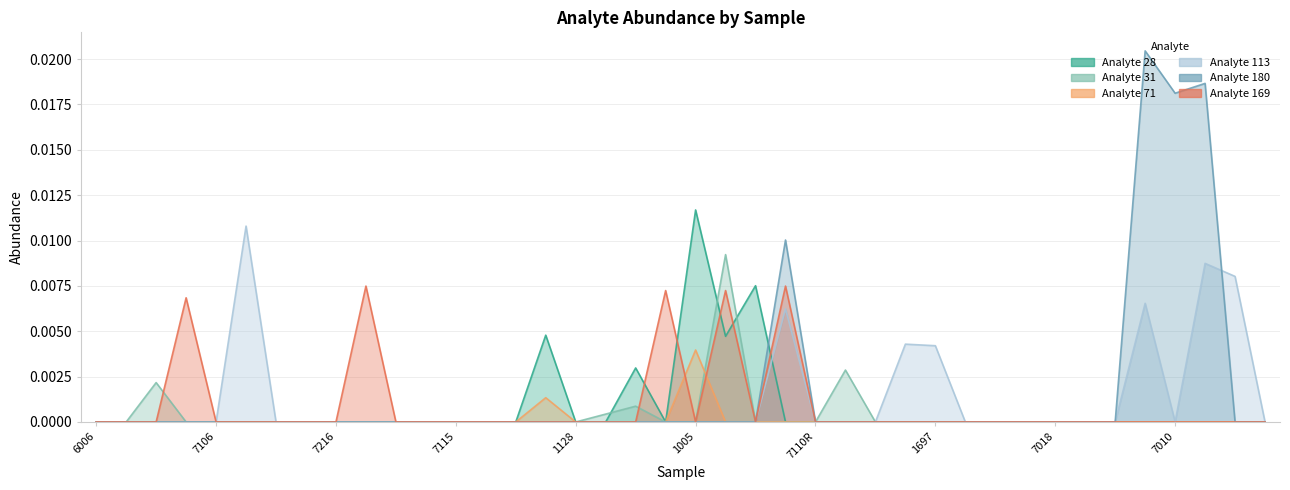

What are all the series names shown in the legend?

Analyte 28, Analyte 31, Analyte 71, Analyte 113, Analyte 180, Analyte 169